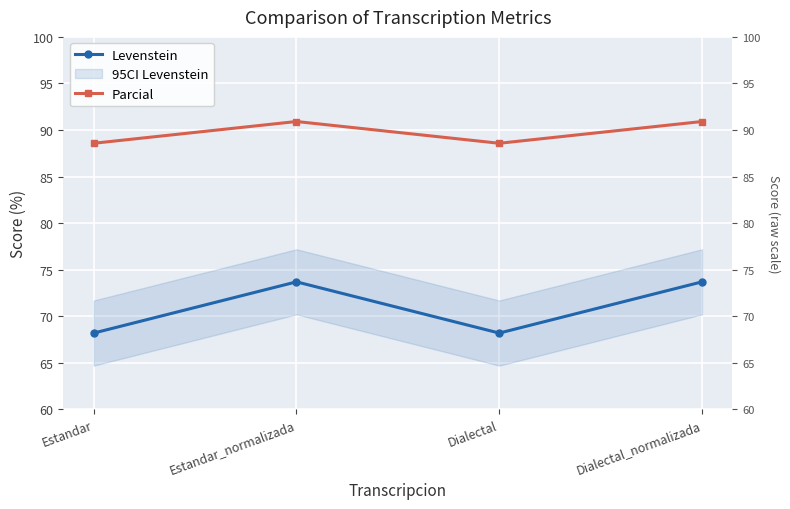

At which label does Levenstein reach its minimum?

Estandar